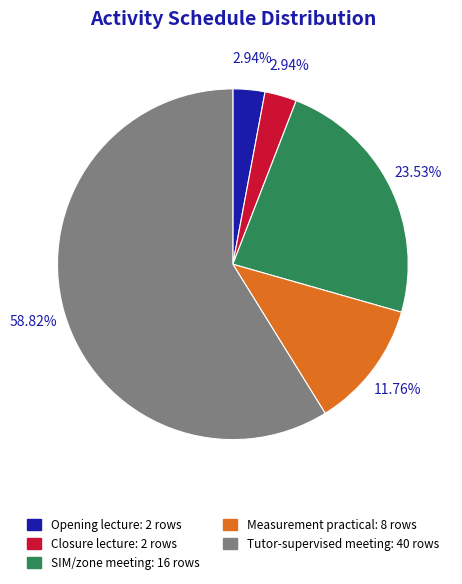

To the nearest percent, what is the combined percentage of SIM/zone meeting and Opening lecture?

26%